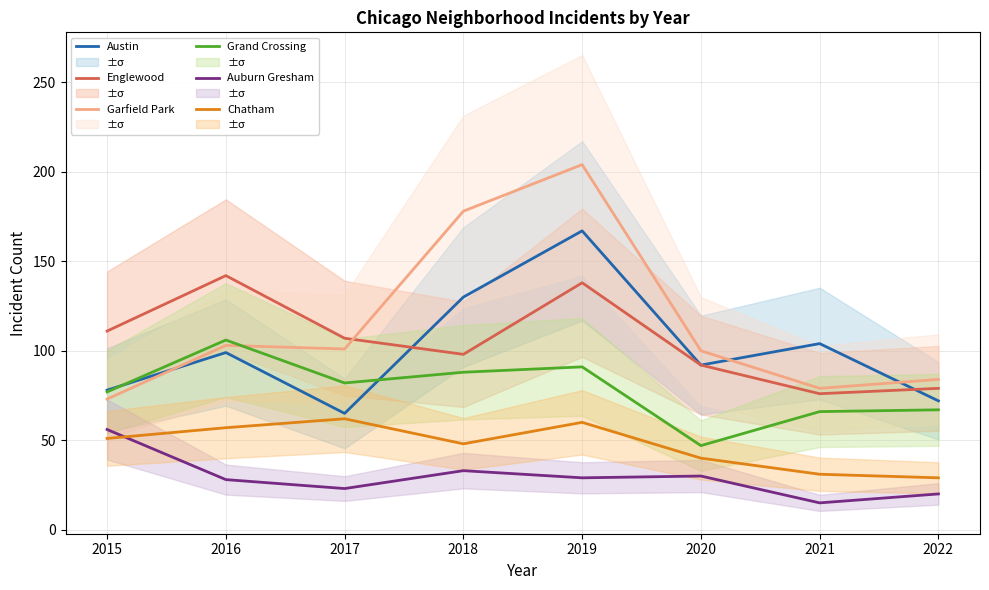

True or false: Auburn Gresham and Chatham cross at least once.

True